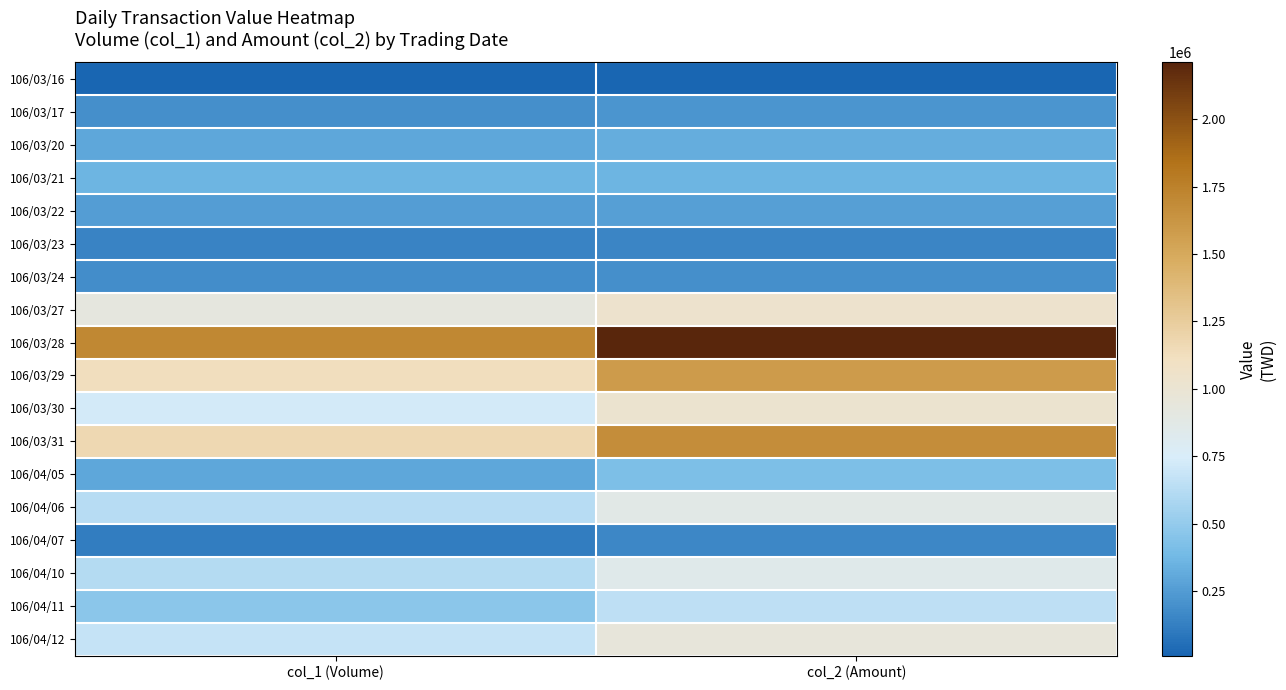

At how many categories does at least one series exceed 546504?

2